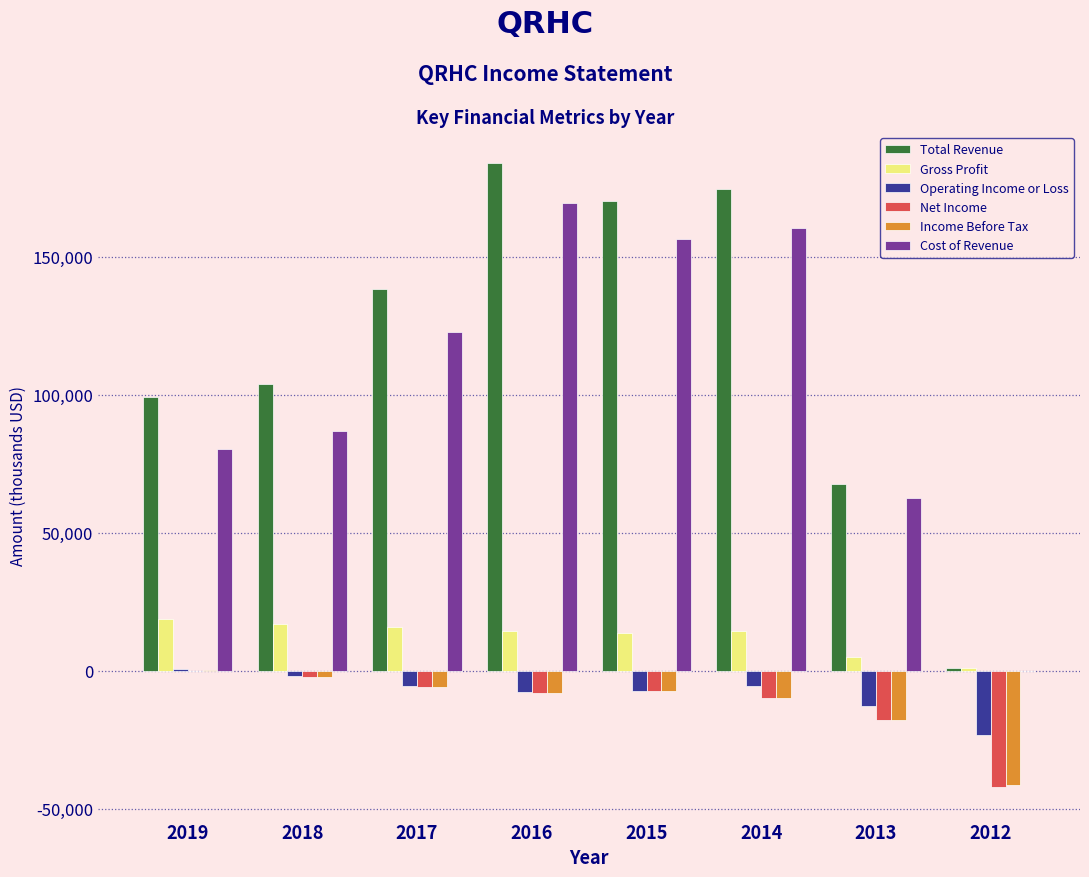

What is the greatest value displayed?

183800